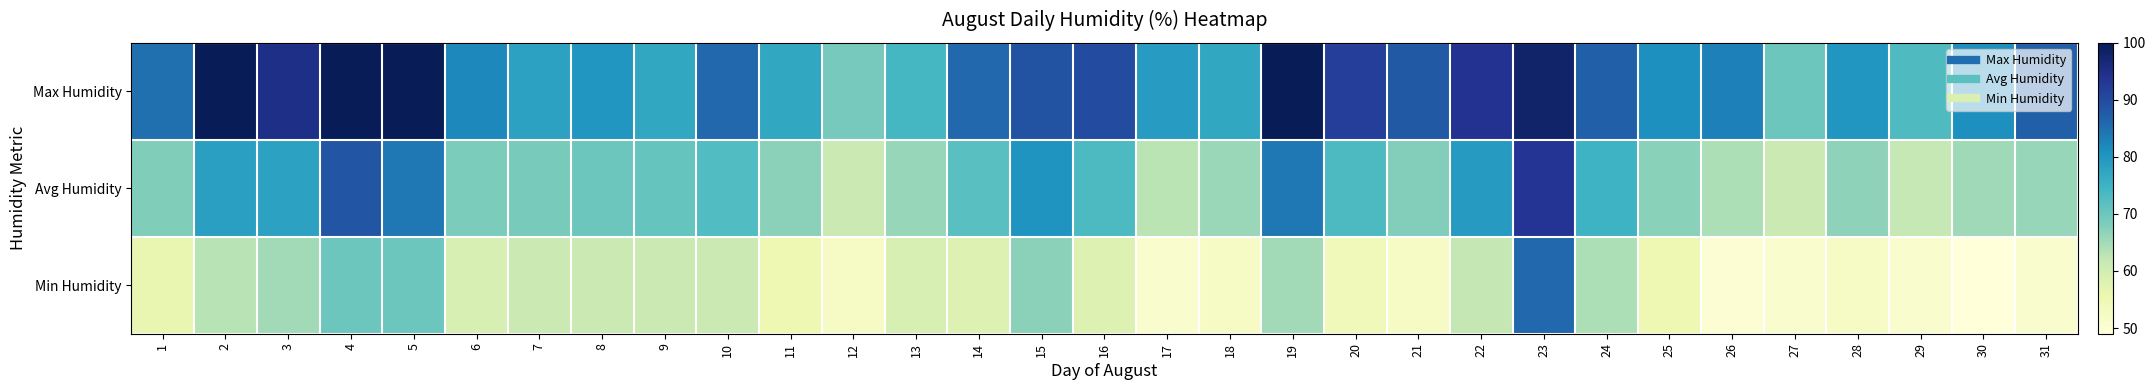

Which series has the widest spread of values?

Min Humidity